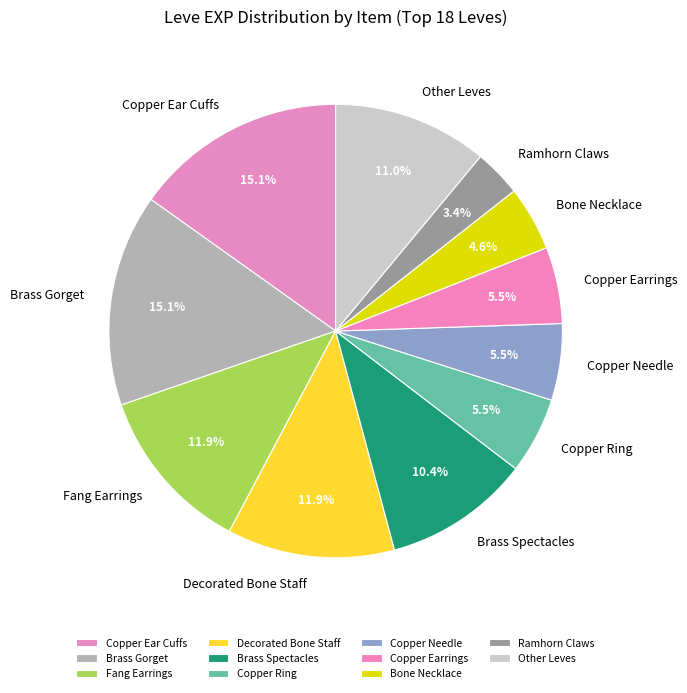

How much of the chart is everything except Copper Needle?

94.5%